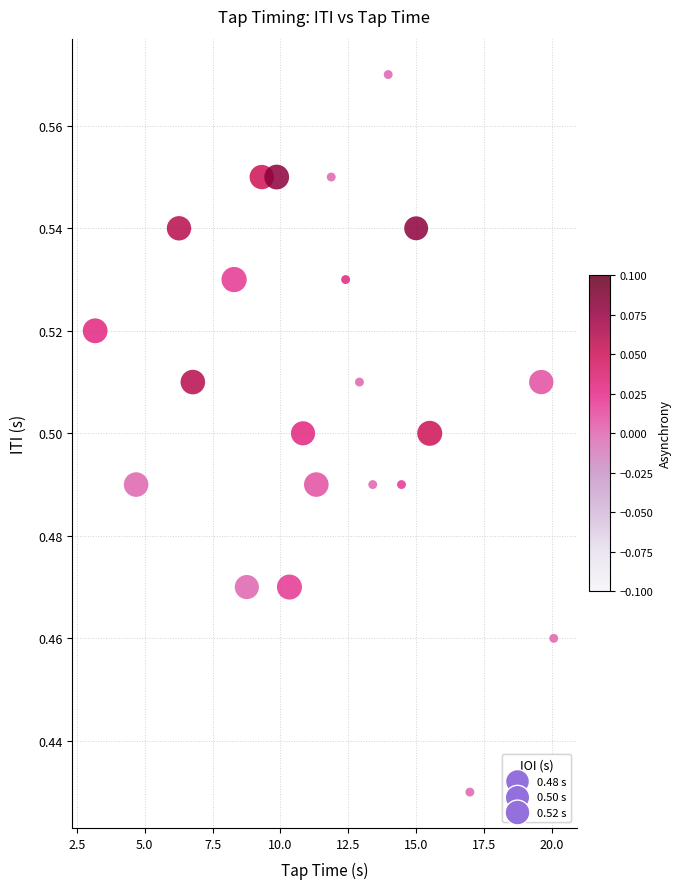

What is the range of X values (max minus min)?

16.9